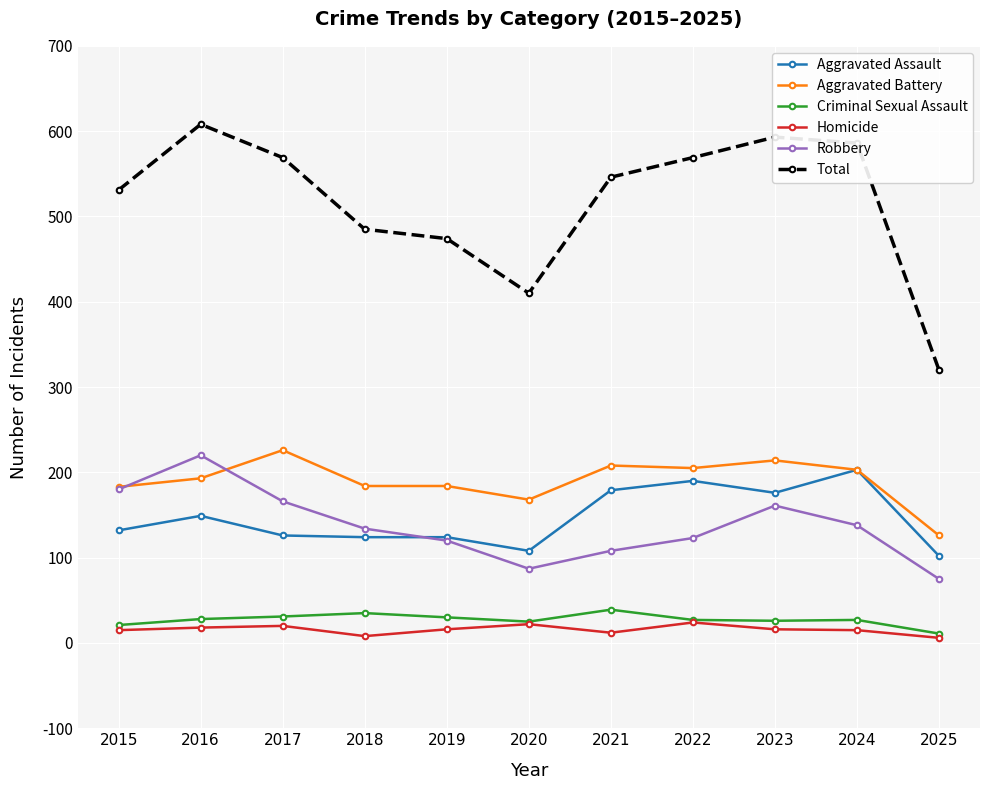

True or false: Robbery has a value of 138 at 2024.

True